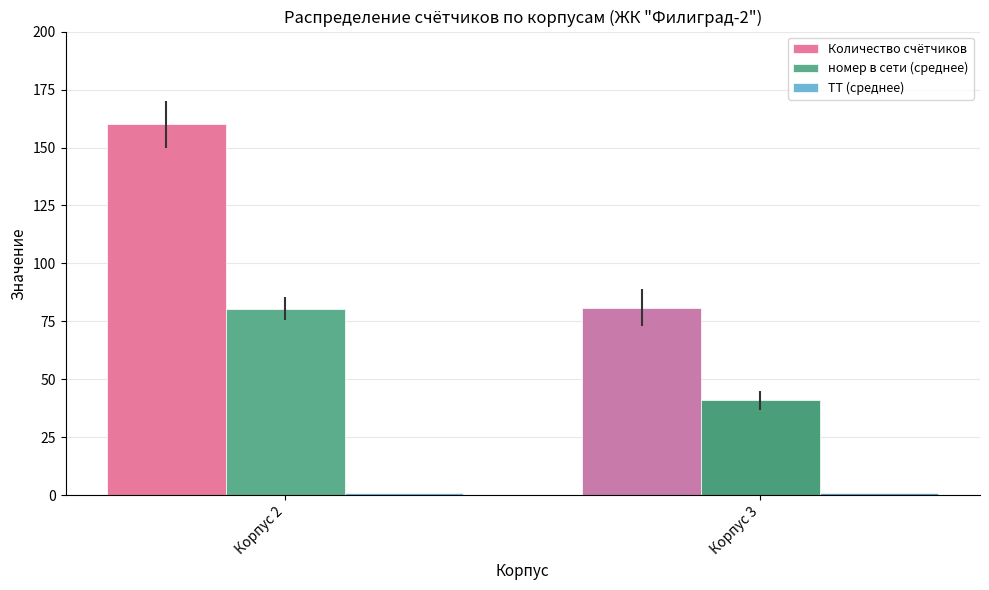

What is the difference between the maximum and minimum values in the Количество счётчиков series?

79.0